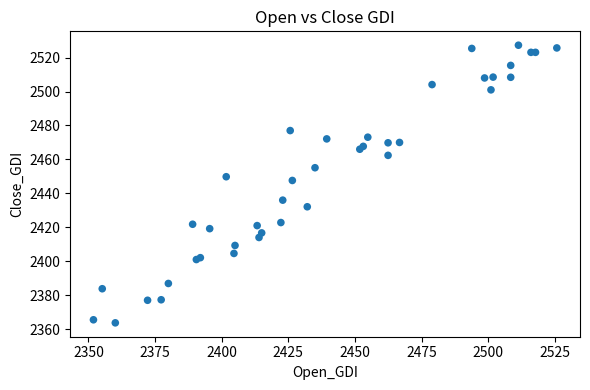

What Y value in the scatter plot is closest to 2445?

2447.6